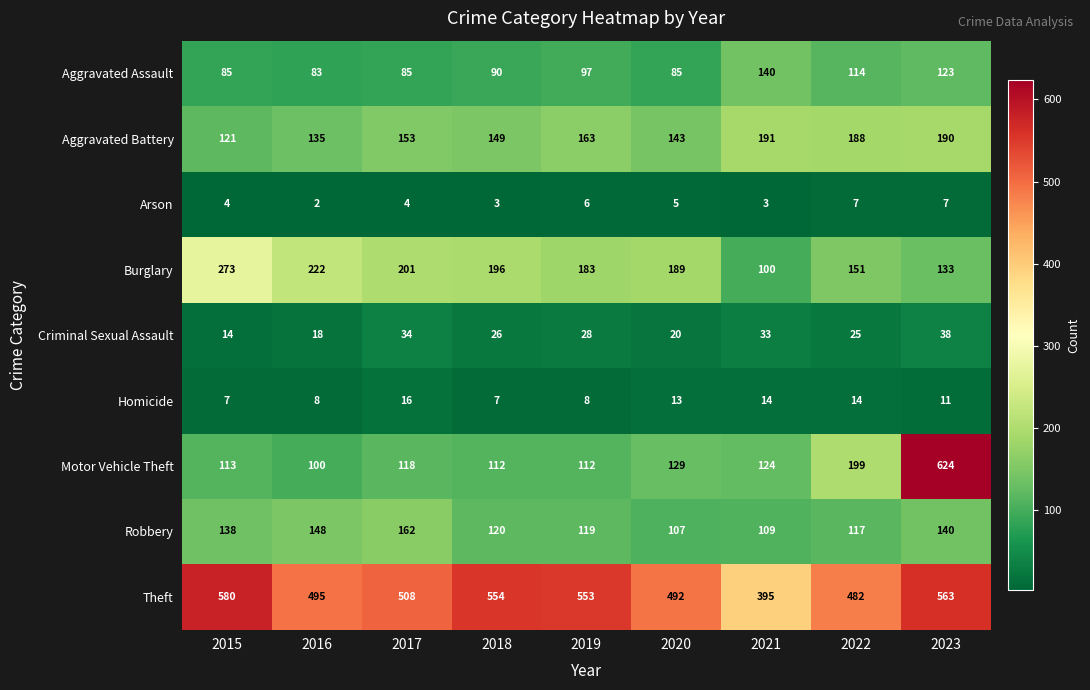

At how many categories does at least one series exceed 445?

8